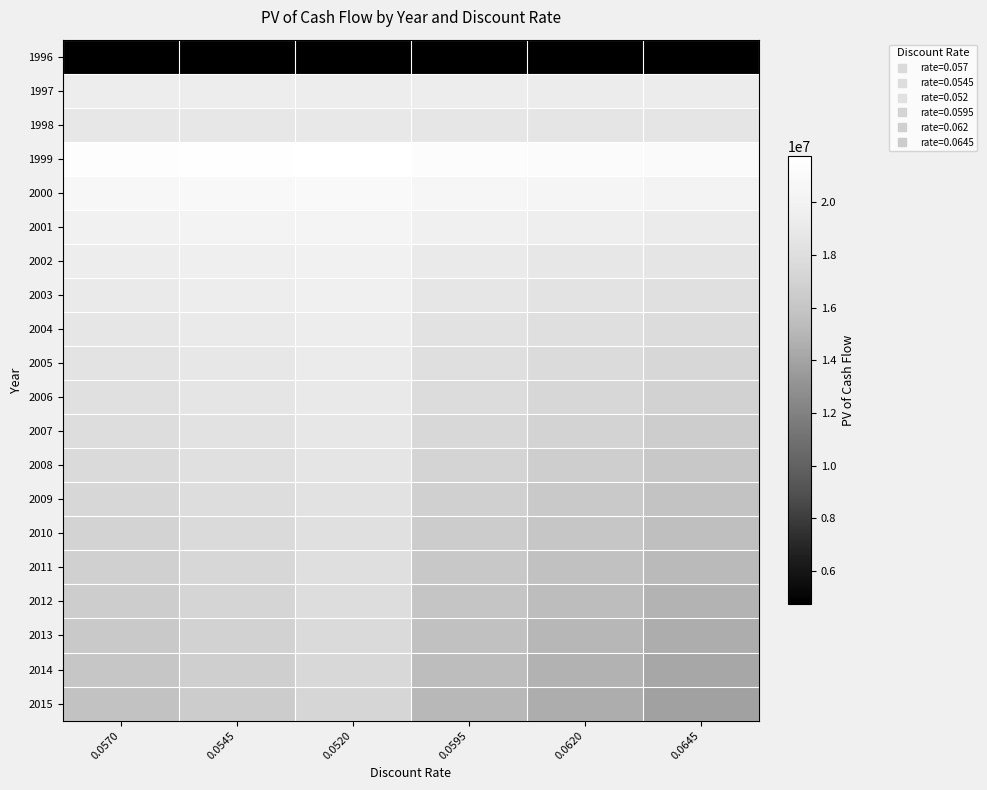

At which category is the sum across all series the highest?

0.0520